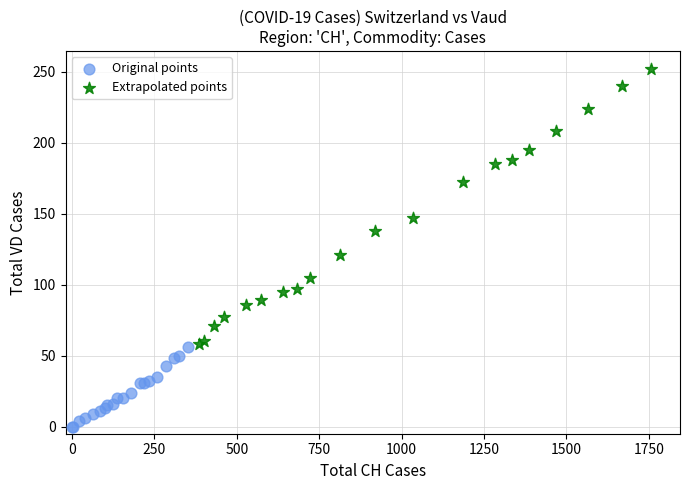

Which series has the widest spread of Y values?

Extrapolated points